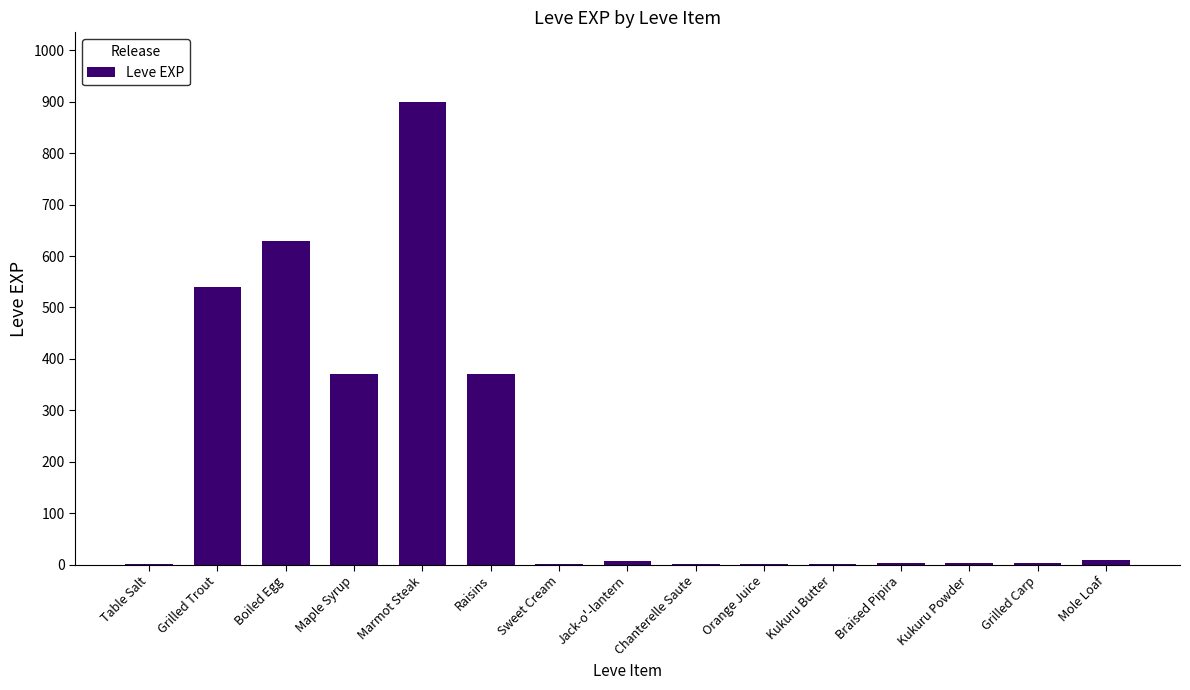

At which category does the chart reach its peak across all series?

Marmot Steak